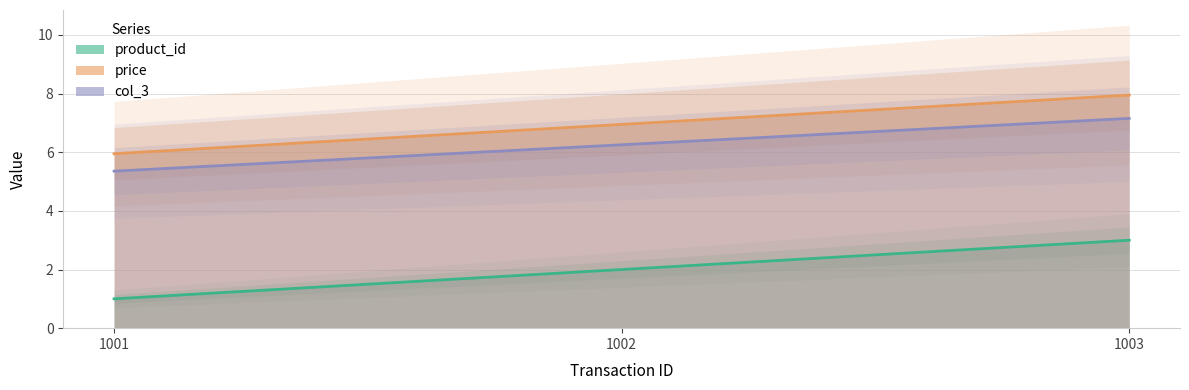

At how many categories does at least one series exceed 2?

3